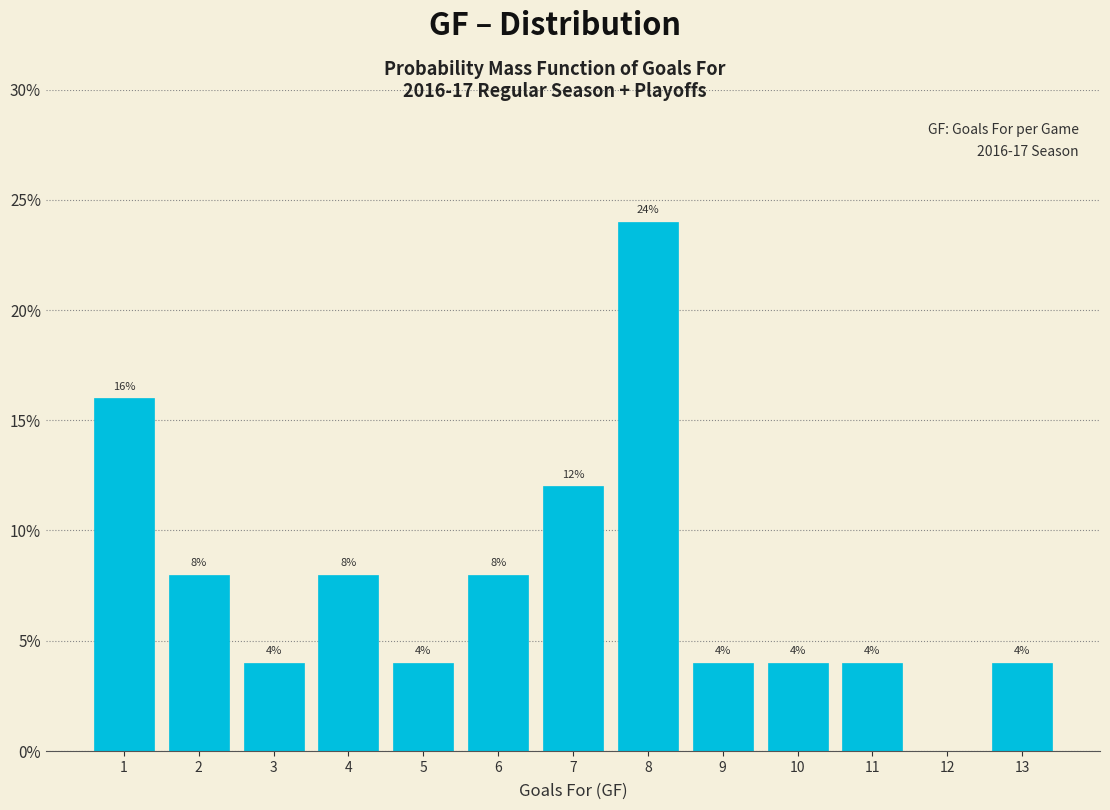

Over which range of the x-axis is the bar tallest?

7.5 to 8.5